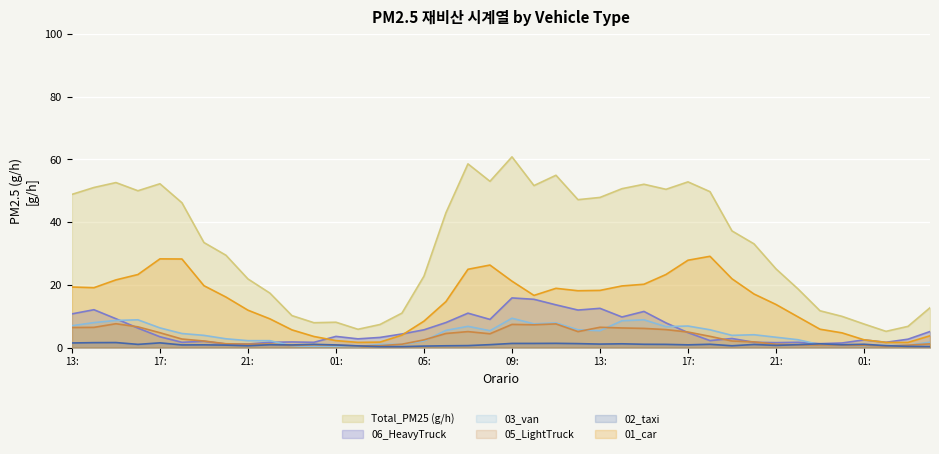

True or false: 01_car has a value of 21.6 at 2024101515.

True